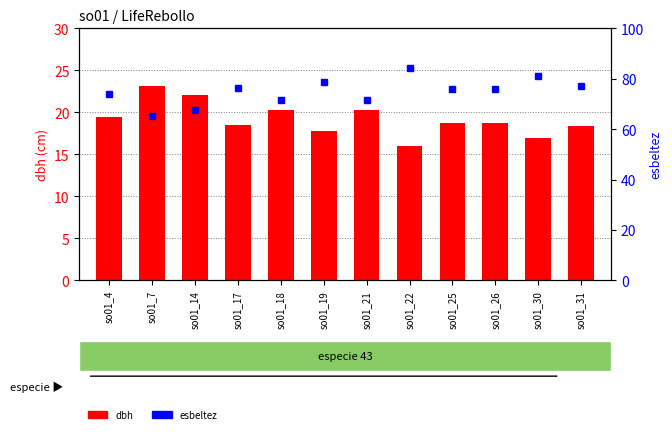

Reading right to left, extract all data points from this chart.

dbh: 18.3	16.9	18.7	18.7	16.0	20.3	17.8	20.3	18.5	22.1	23.2	19.5
esbeltez: 77.0	81.2	76.0	75.9	84.4	71.8	78.7	71.7	76.5	67.5	65.2	73.9